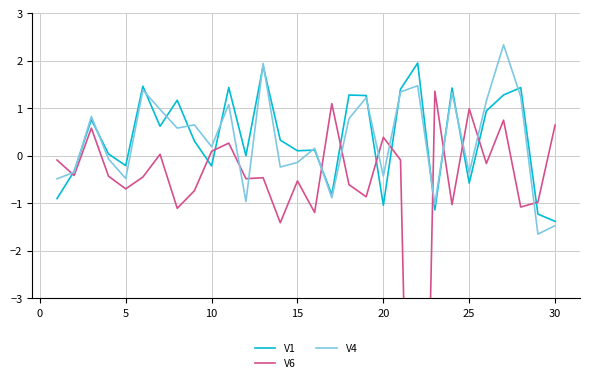

True or false: V1 and V4 cross at least once.

True